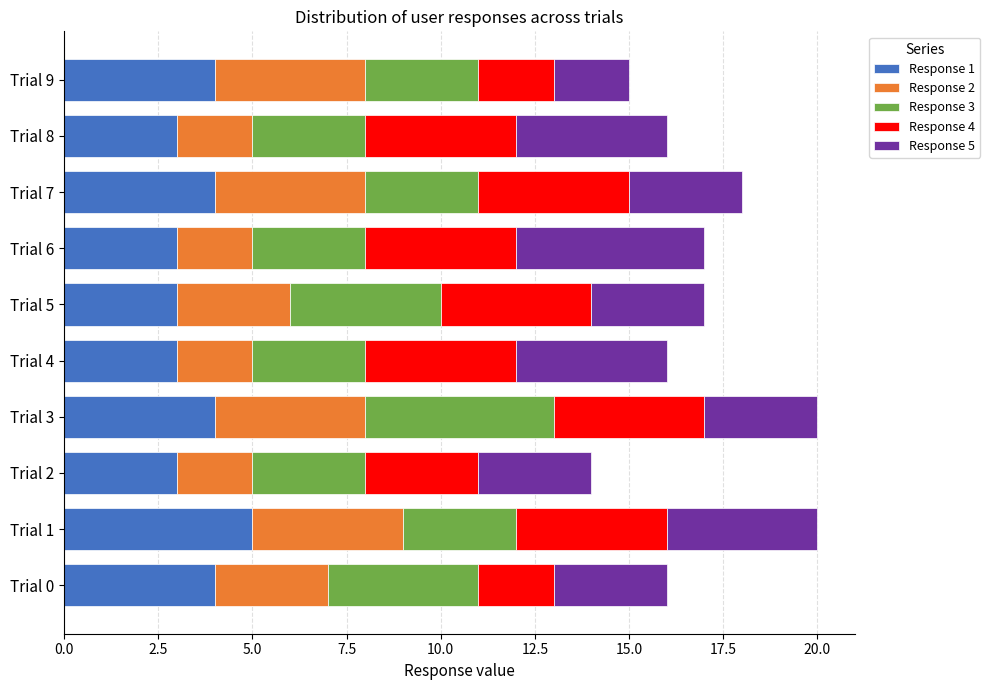

The value of Response 1 at Trial 8 is 4. True or false?

False